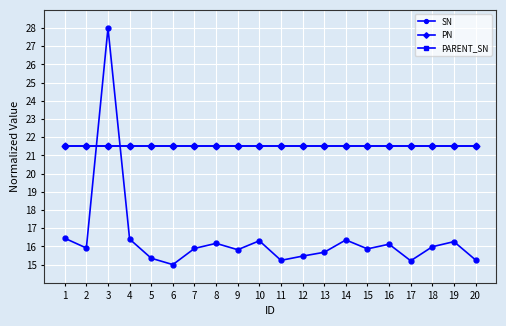

The PN series shows 30.4 at 13. True or false?

False